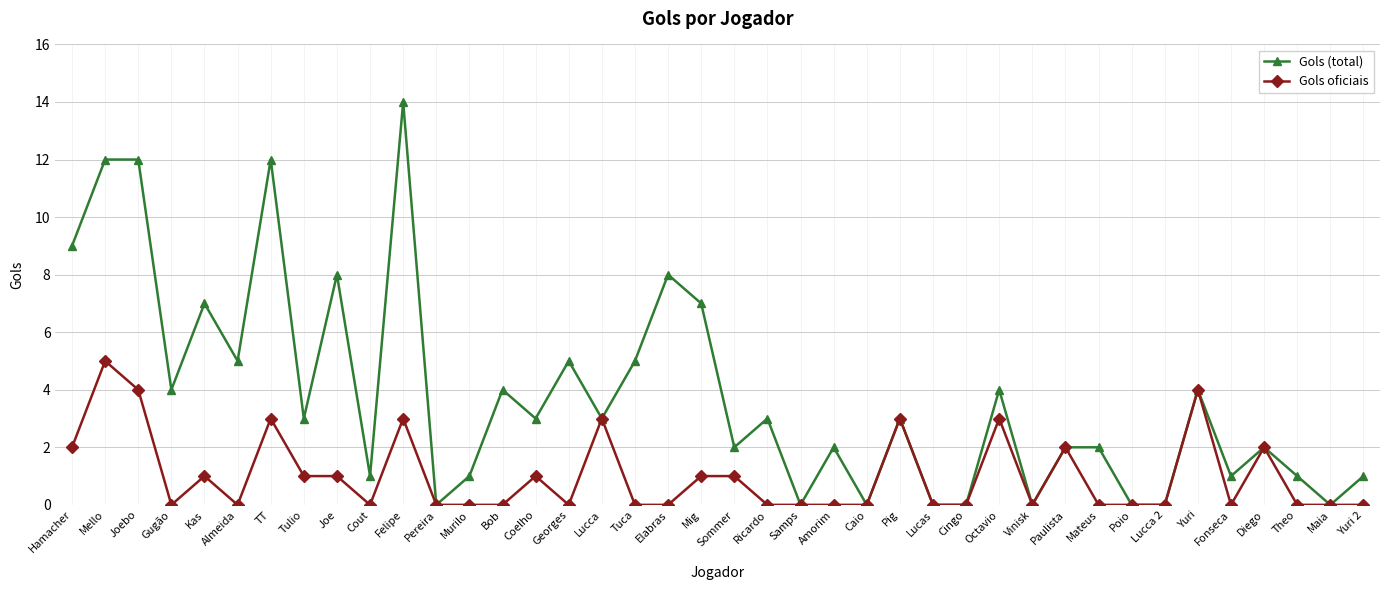

True or false: Gols (total) has more than 2 points higher than both neighbors.

True